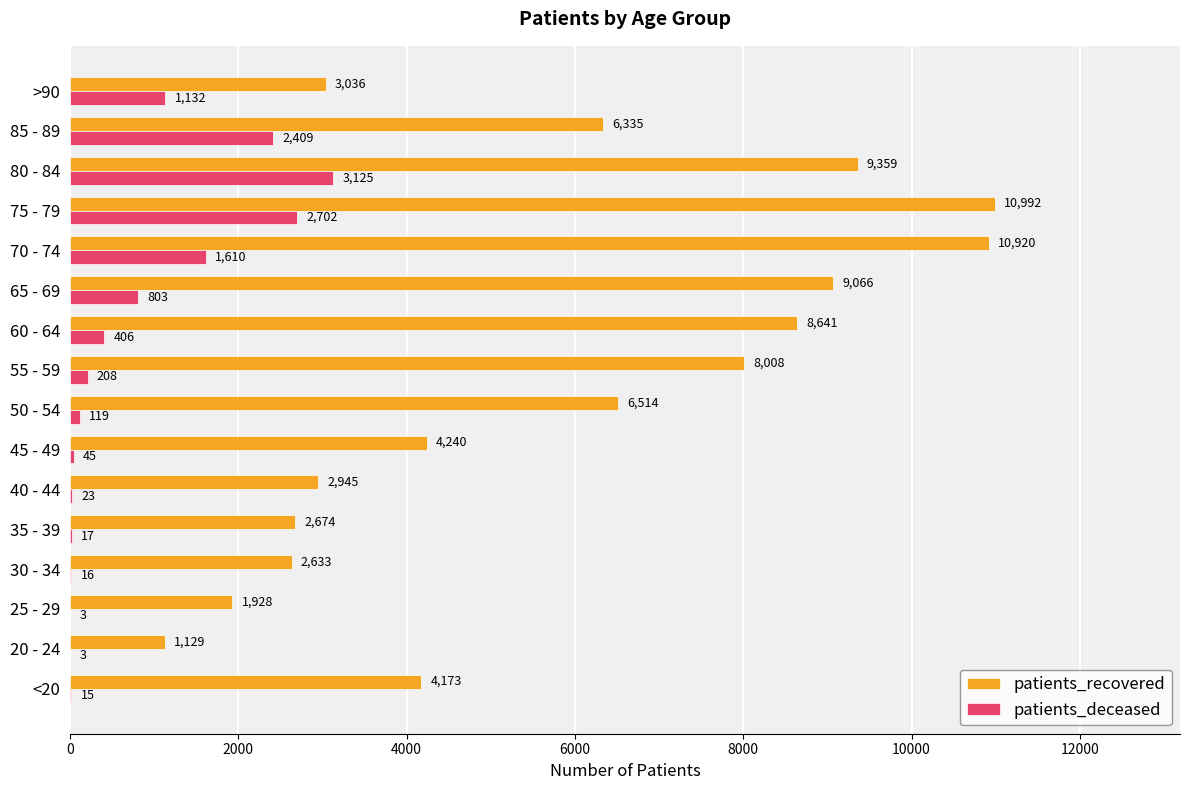

Between 45 - 49 and 60 - 64, which series saw the biggest shift?

patients_recovered